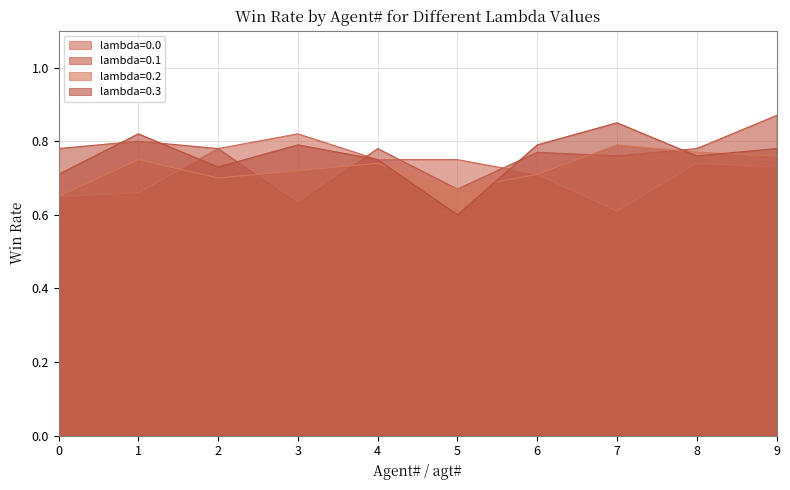

True or false: lambda=0.0 has more than 1 interior local peaks.

True